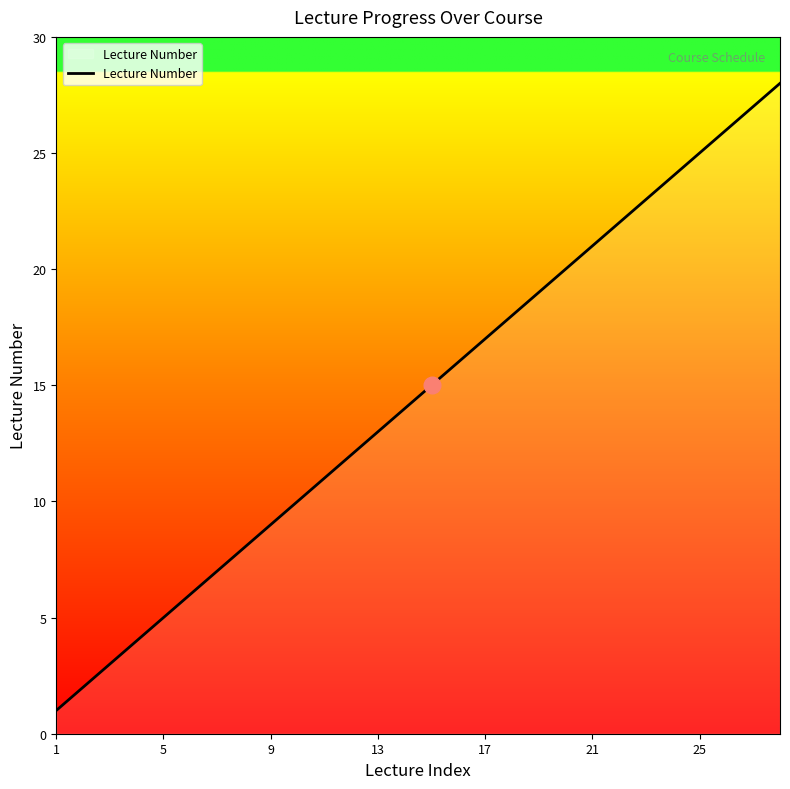

What is the difference between the maximum and minimum values?

27